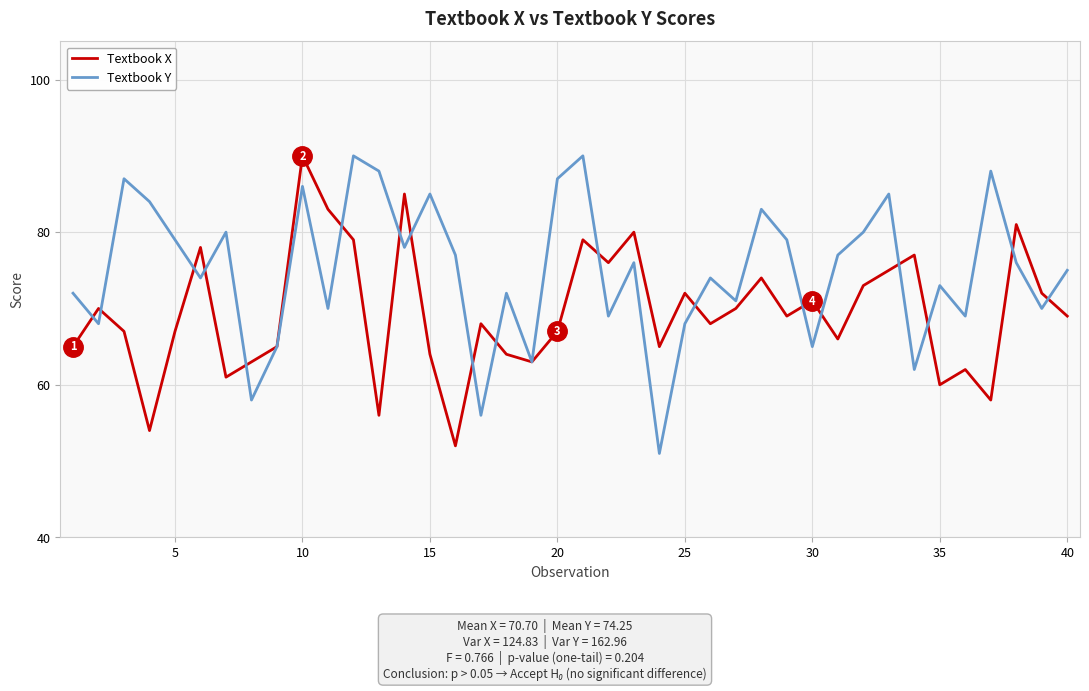

Which series has the largest total across all categories?

Textbook Y